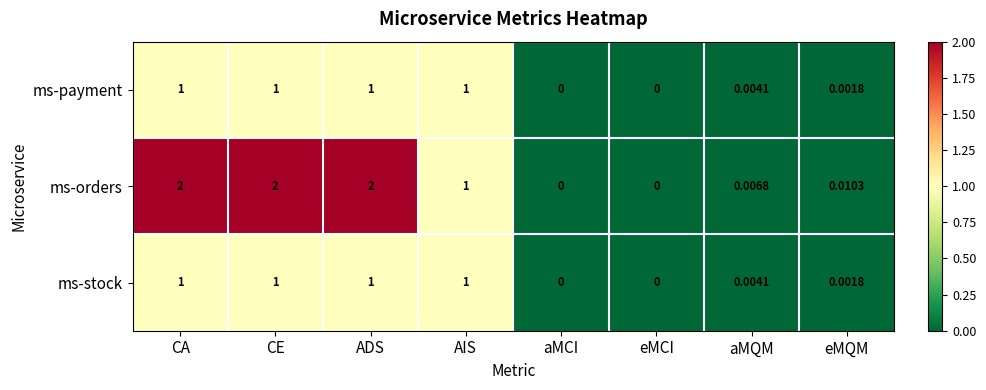

Which series has the largest total across all categories?

ms-orders